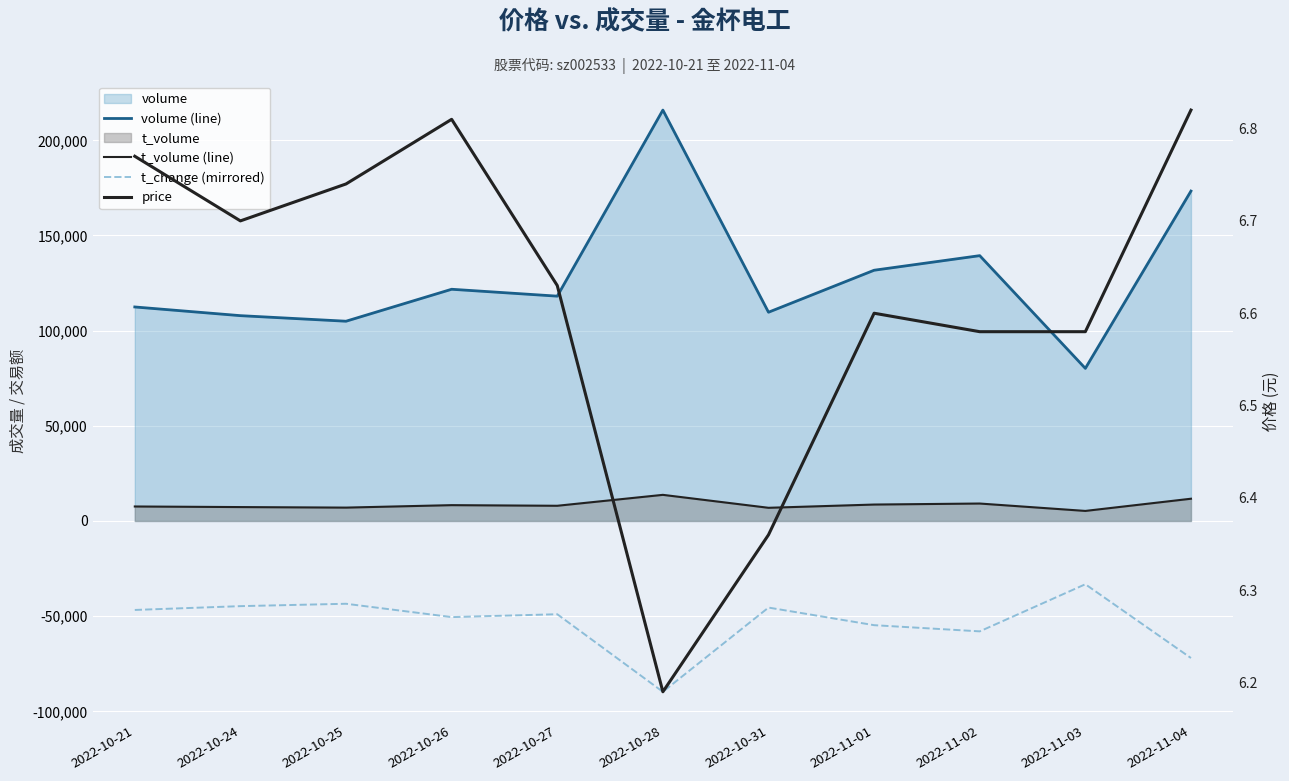

What is the value of the t_volume (line) point at the 10th from the left?

5277.0